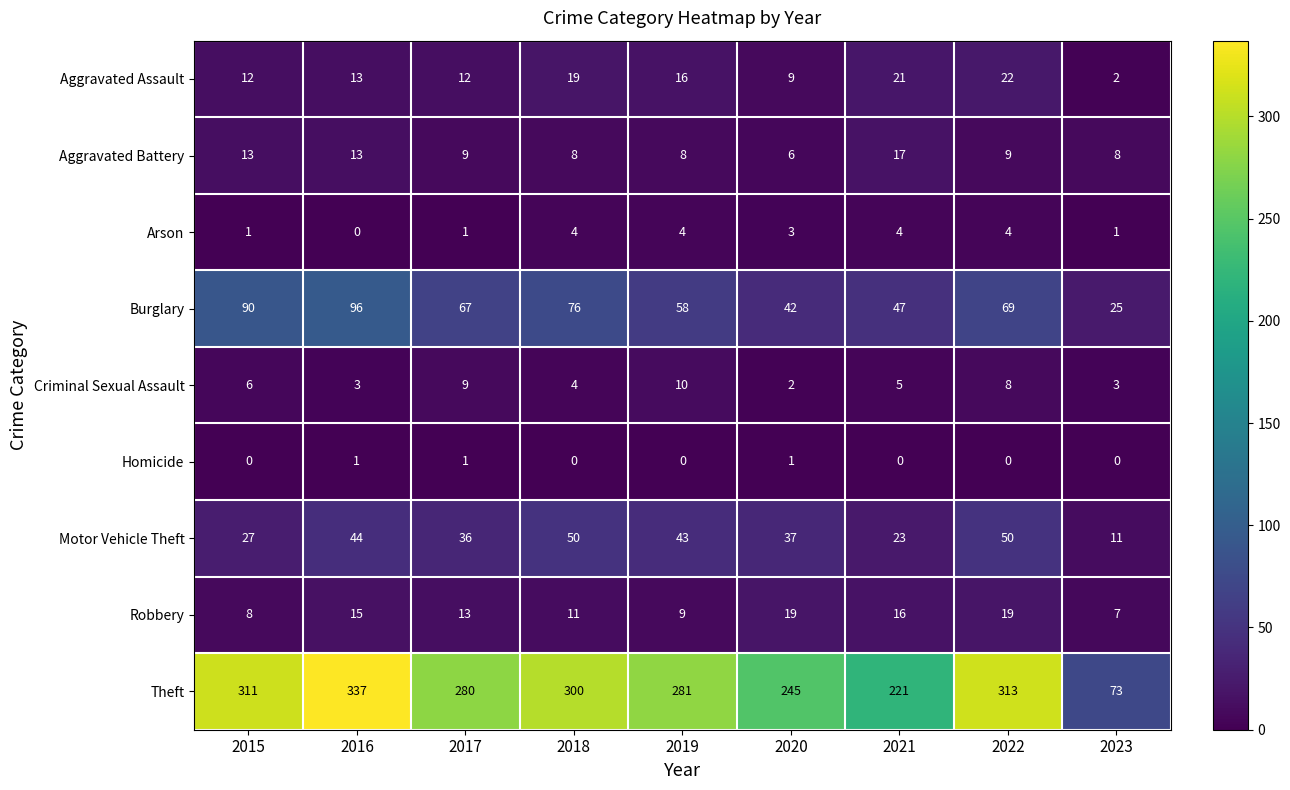

What is the lowest value of the Robbery series?

7